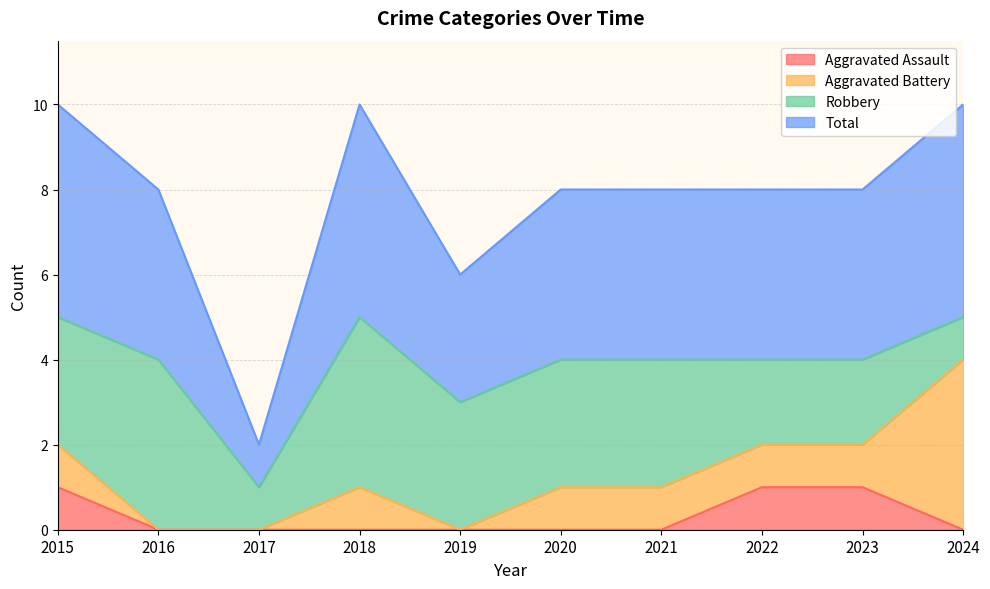

What is the value of the Aggravated Assault point at the 8th from the left?

1